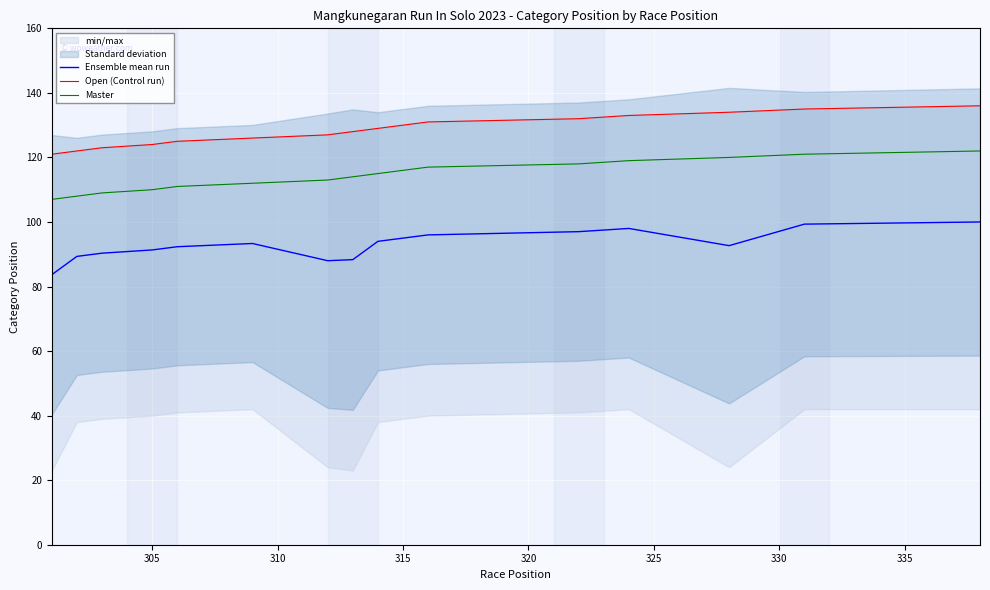

At how many categories does at least one series exceed 110?

16